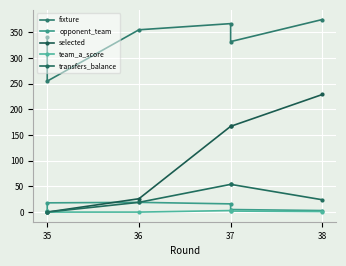

The value of transfers_balance at 35 is 32. True or false?

False